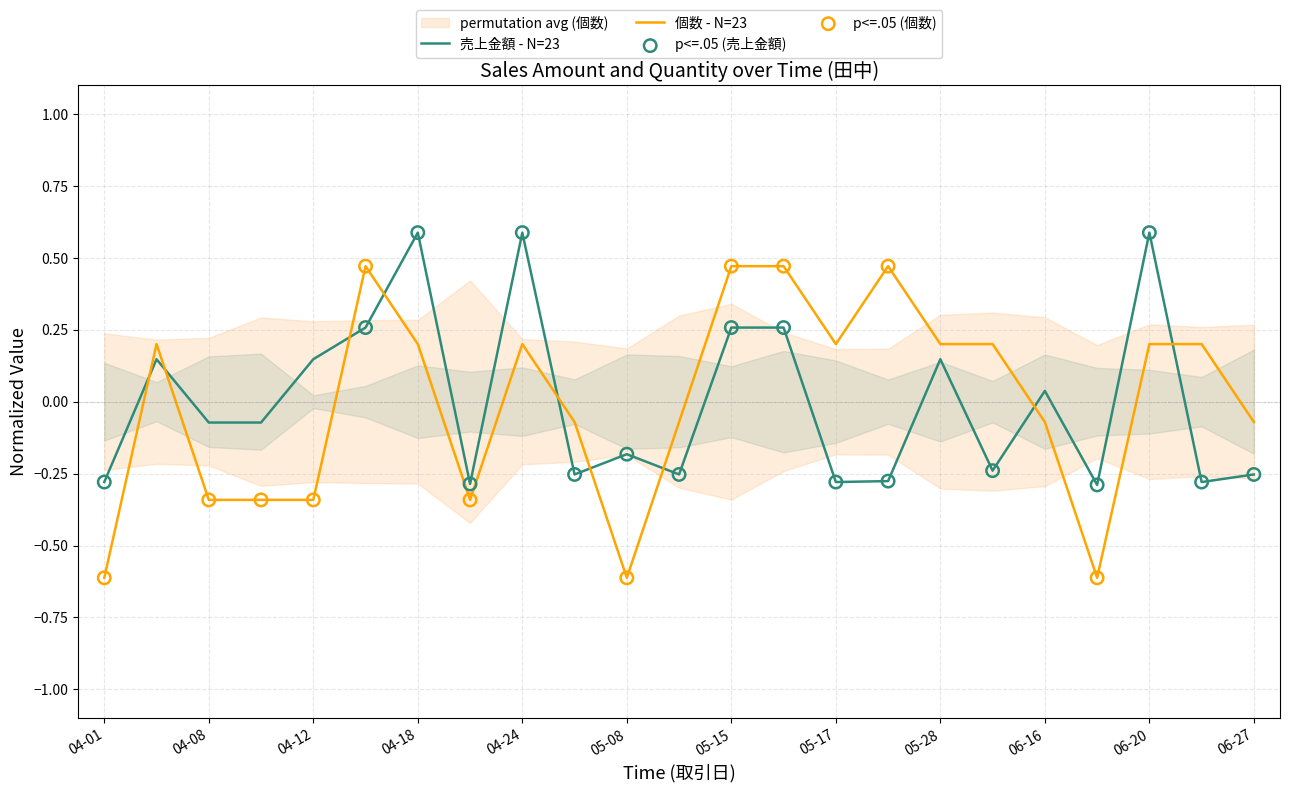

What is the total value across all series at 2022-05-24?

0.2